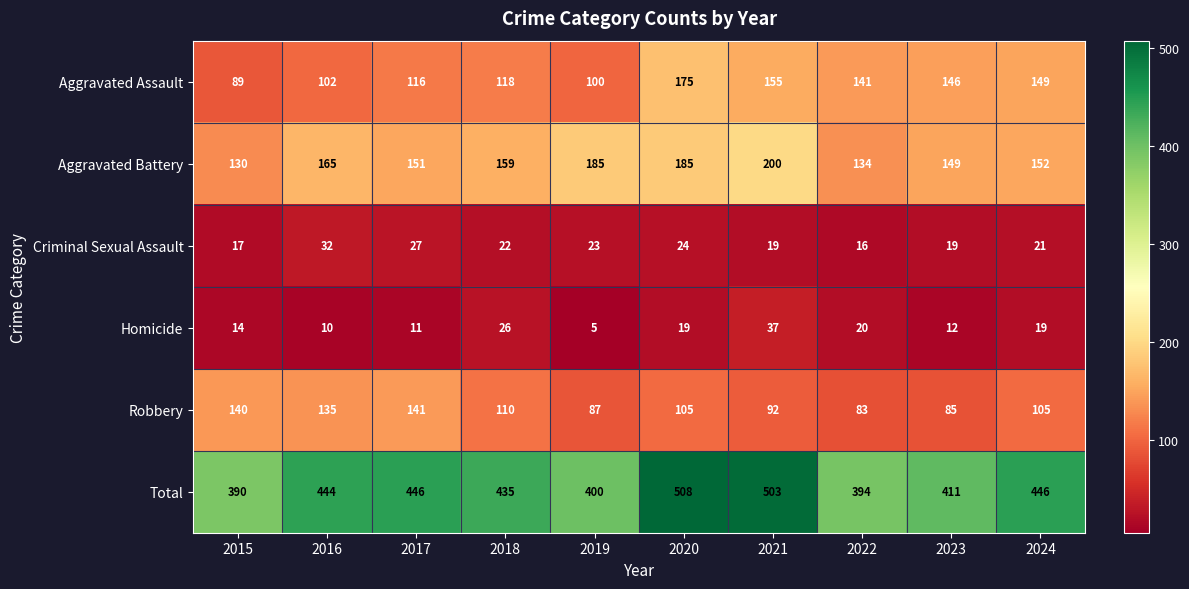

At which category does the chart reach its minimum across all series?

2019